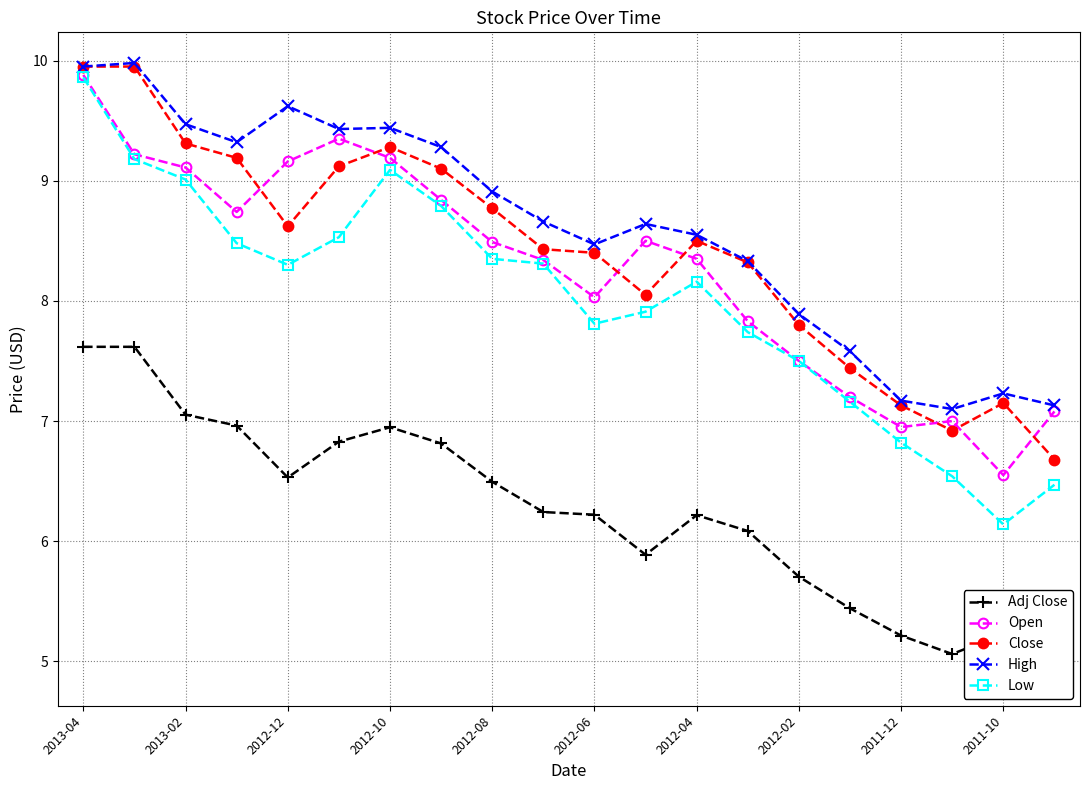

True or false: Open has a value of 11.1 at 2011-12.

False